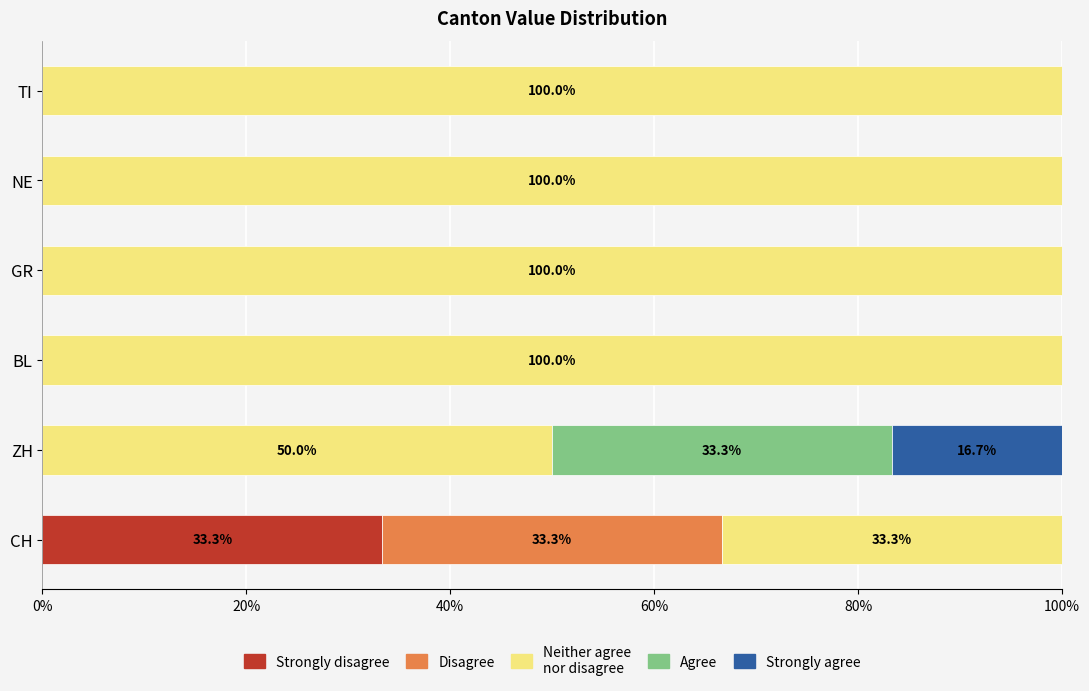

What is the total value across all series at CH?

100.0